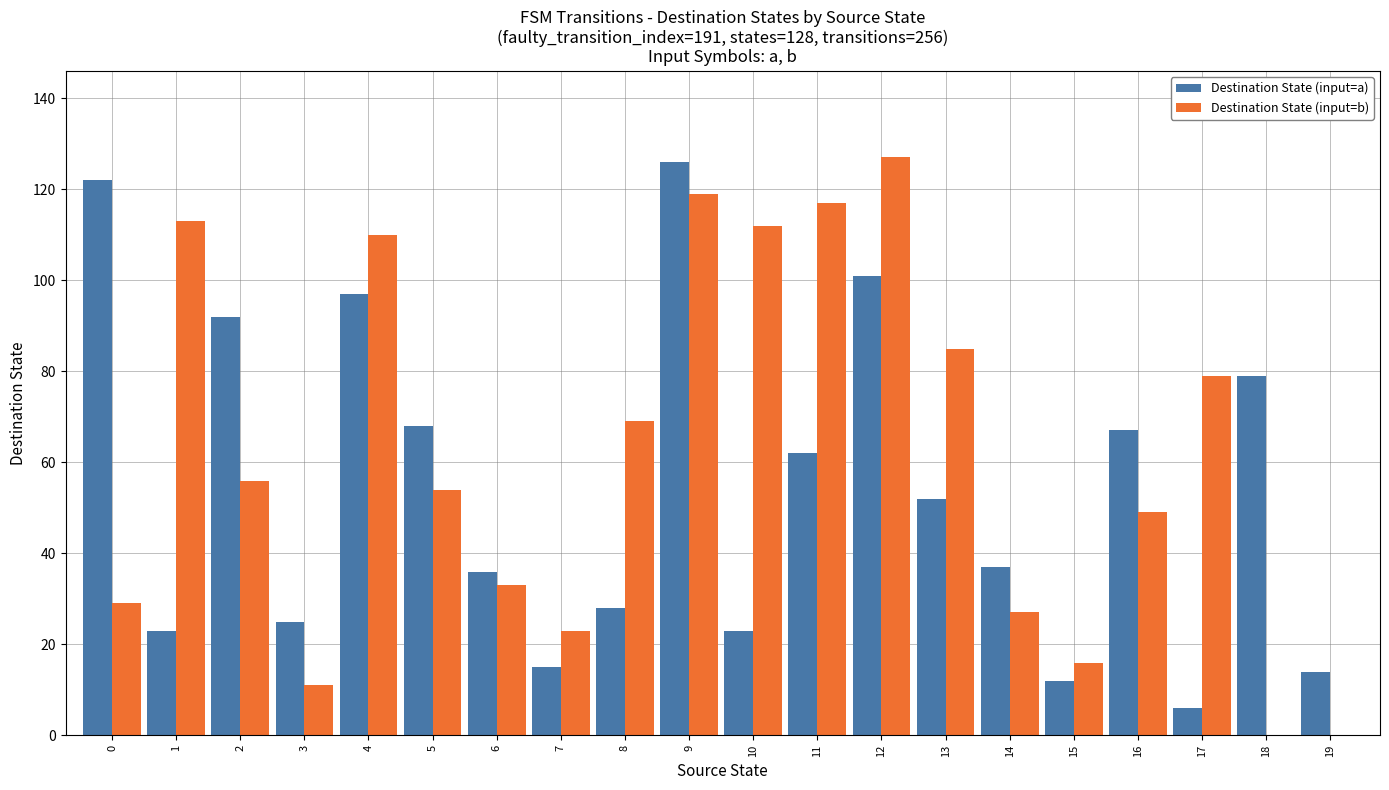

Reading left to right, what are all the values shown in this chart?

Destination State (input=a): 122	23	92	25	97	68	36	15	28	126	23	62	101	52	37	12	67	6	79	14
Destination State (input=b): 29	113	56	11	110	54	33	23	69	119	112	117	127	85	27	16	49	79	0	0